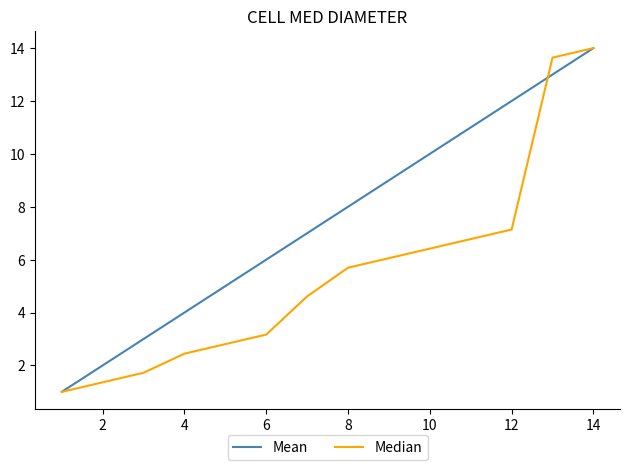

Which series has the largest total across all categories?

Mean